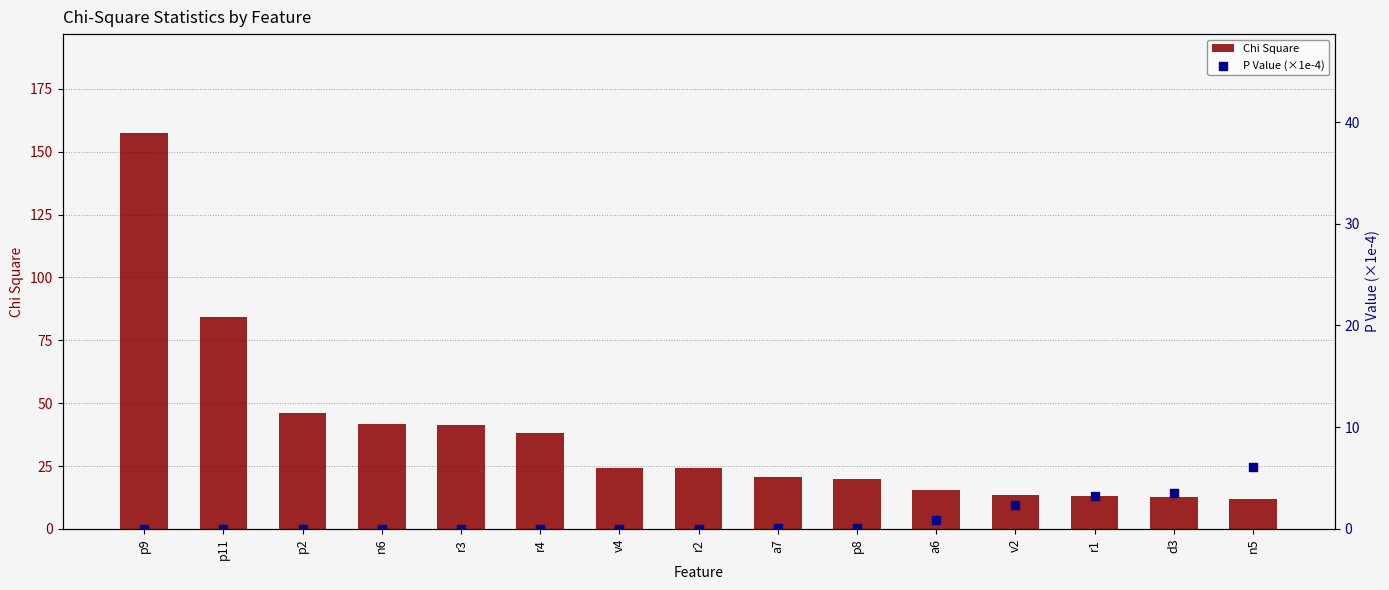

What are all the series names shown in the legend?

Chi Square, P Value (×1e-4)